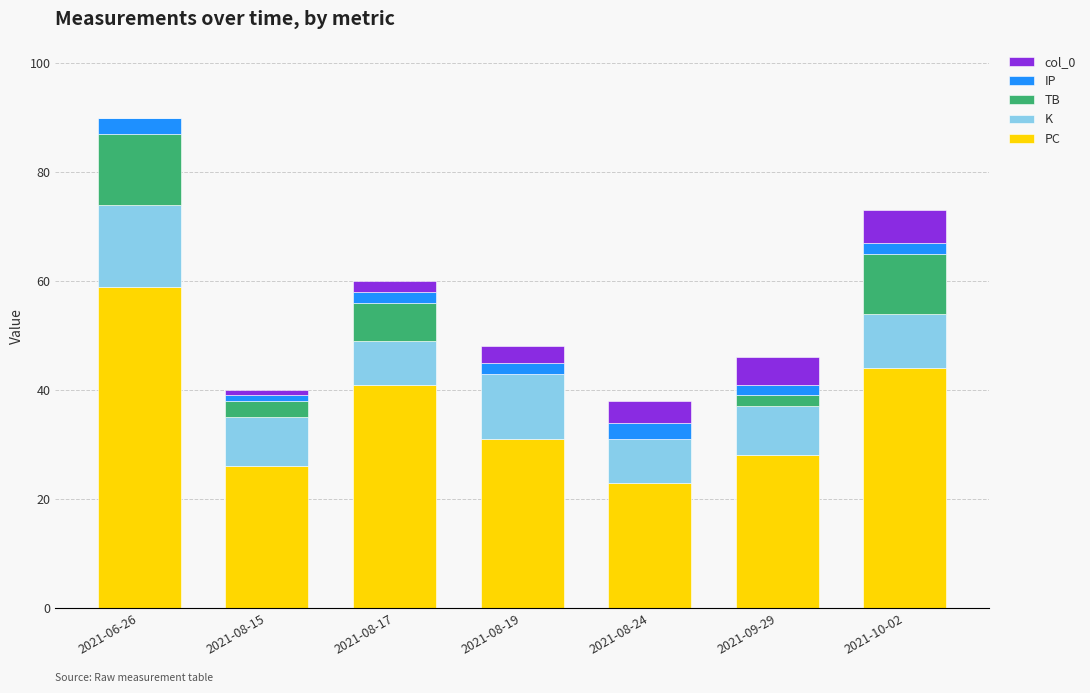

At which category is the sum across all series the highest?

2021-06-26